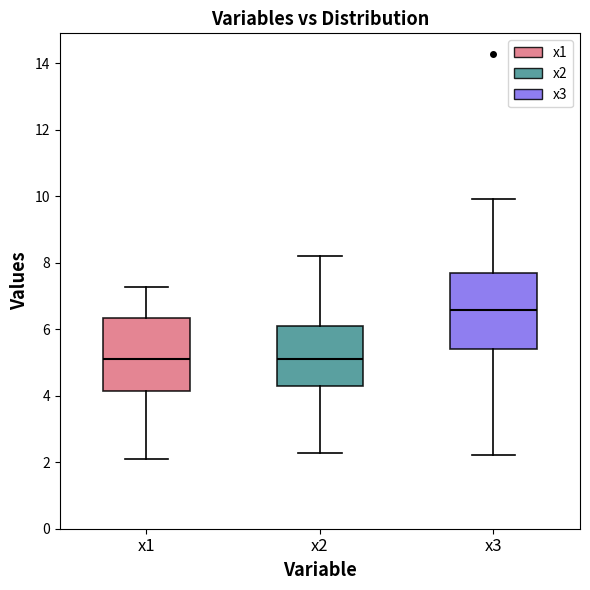

Reading left to right, transcribe this box plot: for each box, give where its median line is, the range the box spans, and where its two whiskers end, as read against the y-axis. The values are not printed on the chart, so give them approximately, as read against the axis.

x1: median 5.2, box 4.2 to 6.4, whiskers 2.0 to 7.2
x2: median 5.2, box 4.2 to 6.0, whiskers 2.2 to 8.2
x3: median 6.6, box 5.4 to 7.6, whiskers 2.2 to 10.0